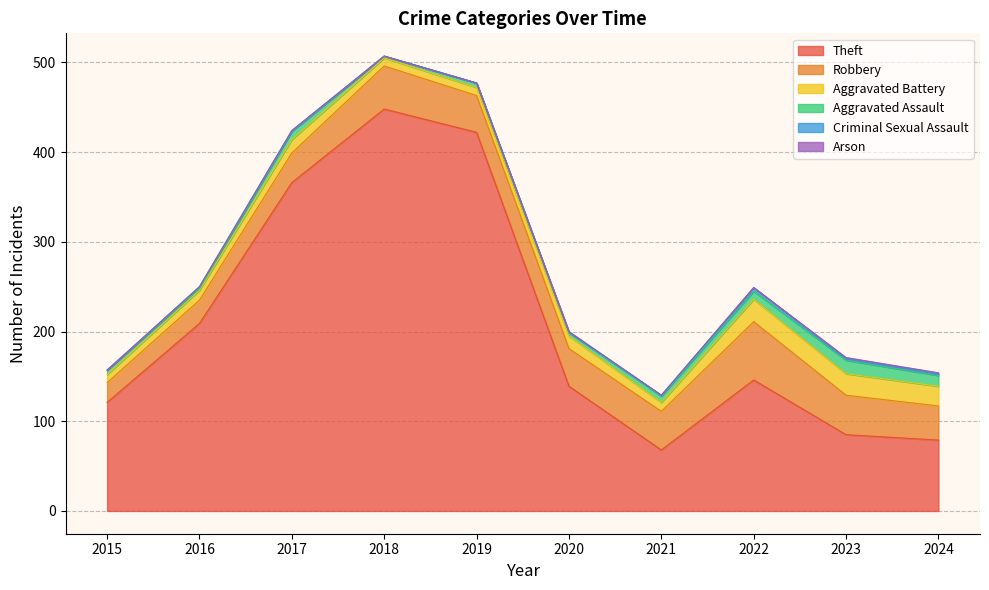

Is it true that Robbery equals 43 at 2021?

True